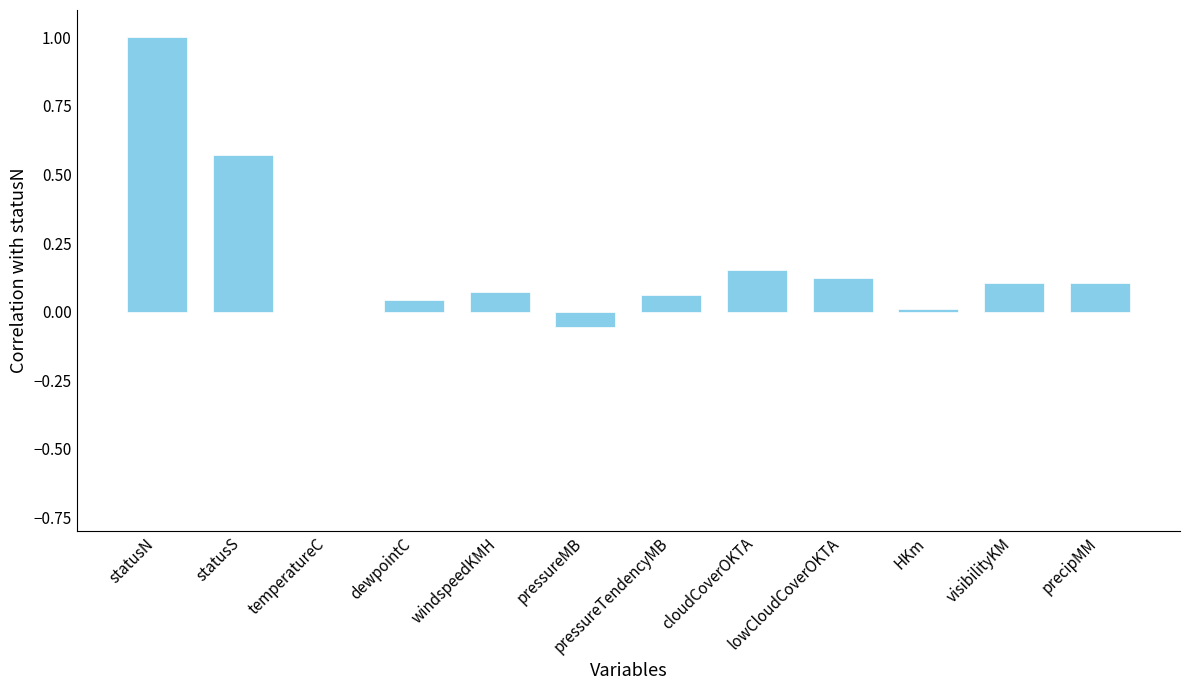

True or false: the data shows 0.2 at precipMM.

False